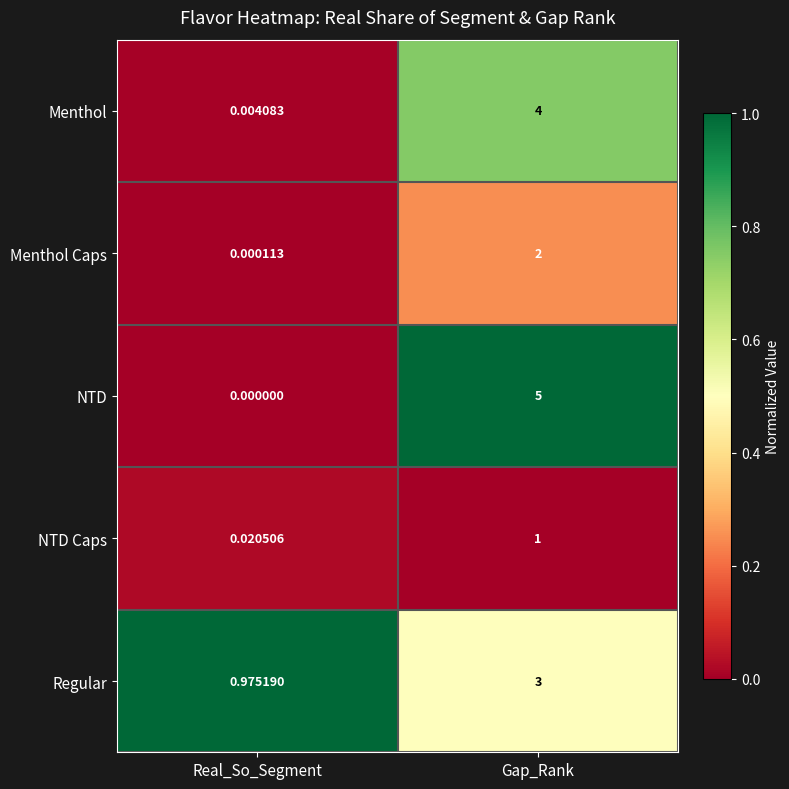

At which label is NTD closest to 2?

Real_So_Segment